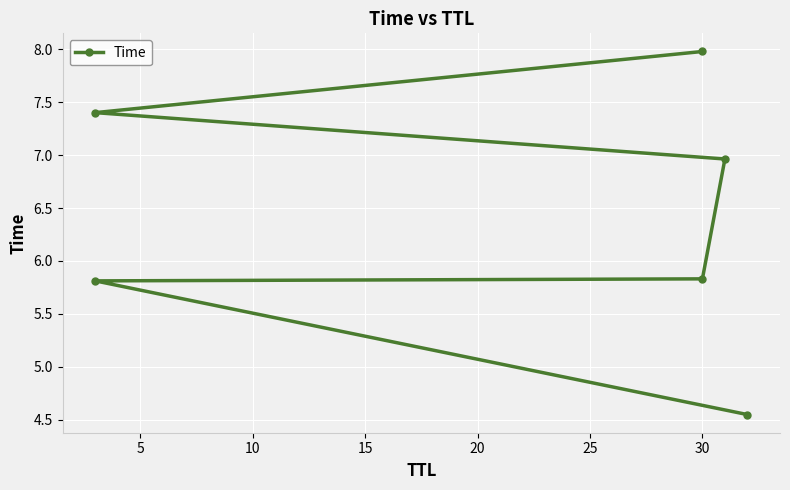

The chart shows a value of 1.0 at 0. True or false?

False